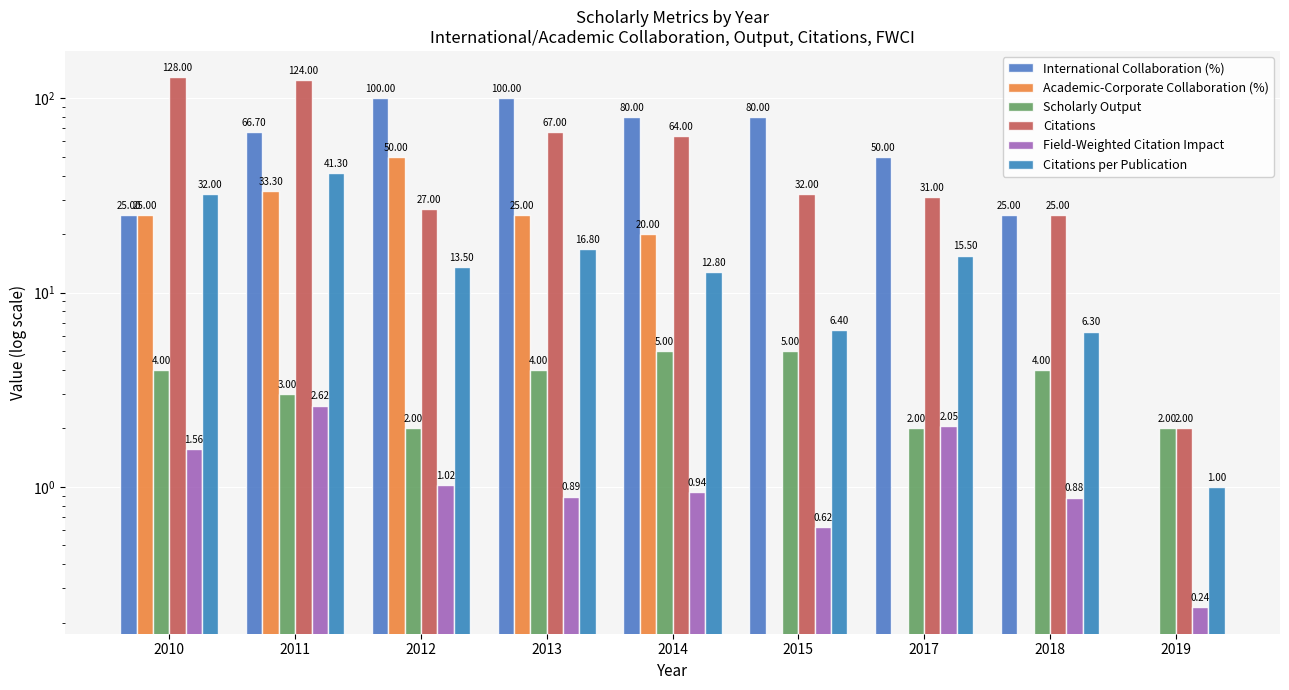

What is the sum of the Field-Weighted Citation Impact values at 2012 and 2019?

1.3